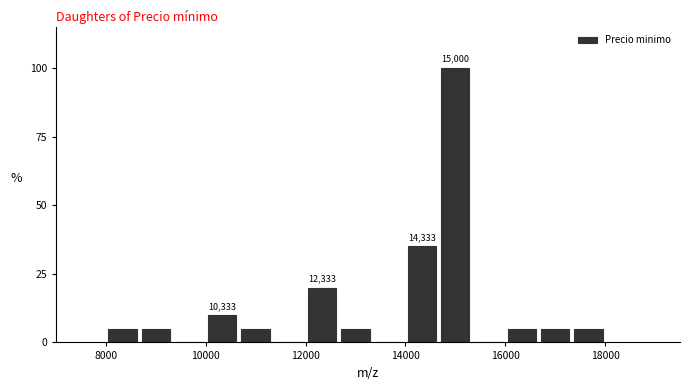

Around what value on the x-axis is the tallest bar? Give the approximate position of its centre, as read against the axis.

15000